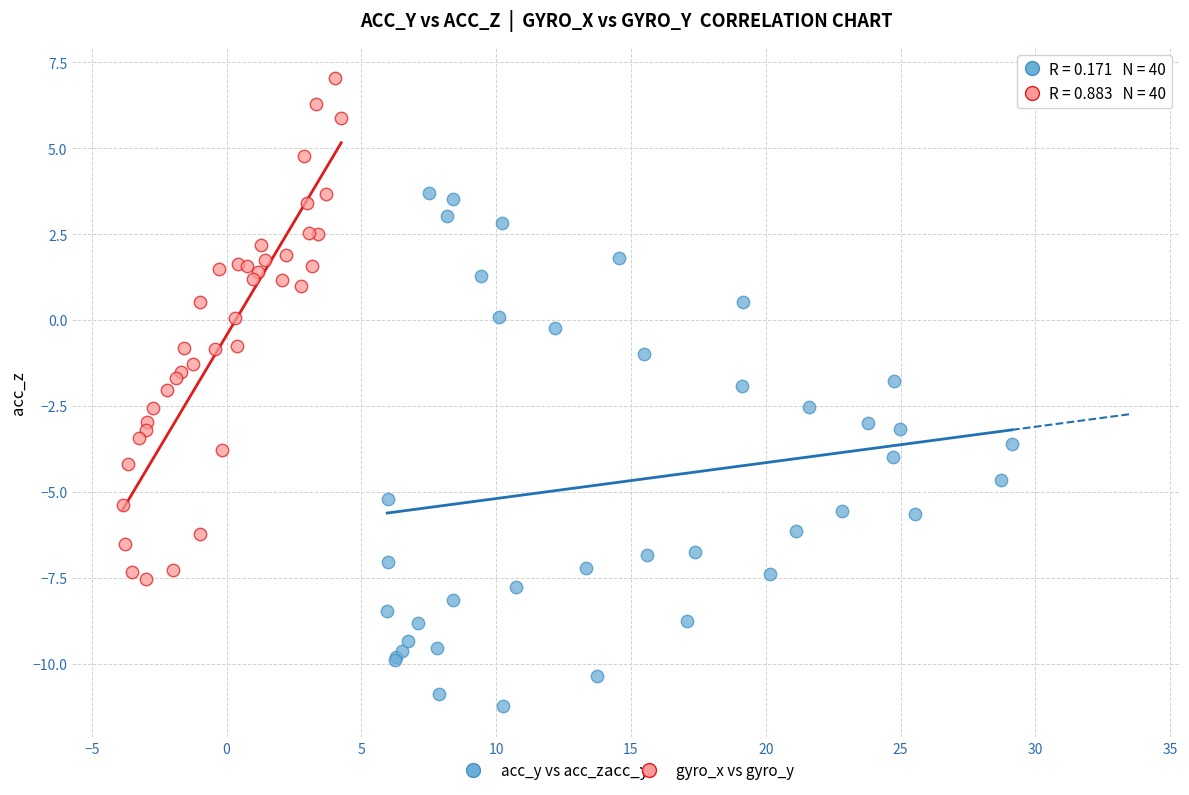

Which series reaches the maximum Y coordinate?

gyro_x vs gyro_y